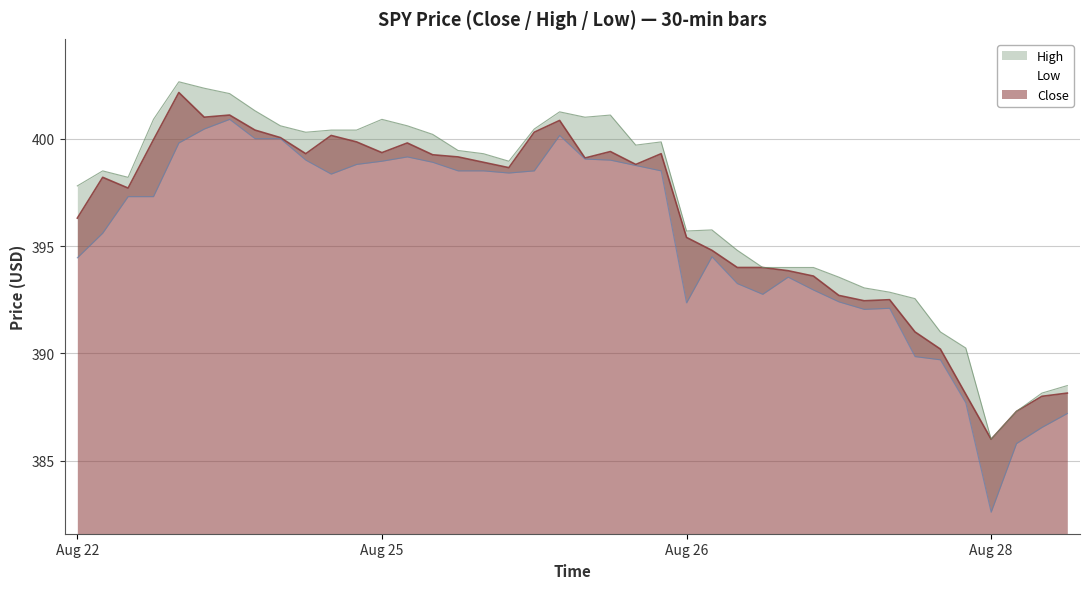

The value of Close at 2025-08-28 05:30 is 184.4. True or false?

False